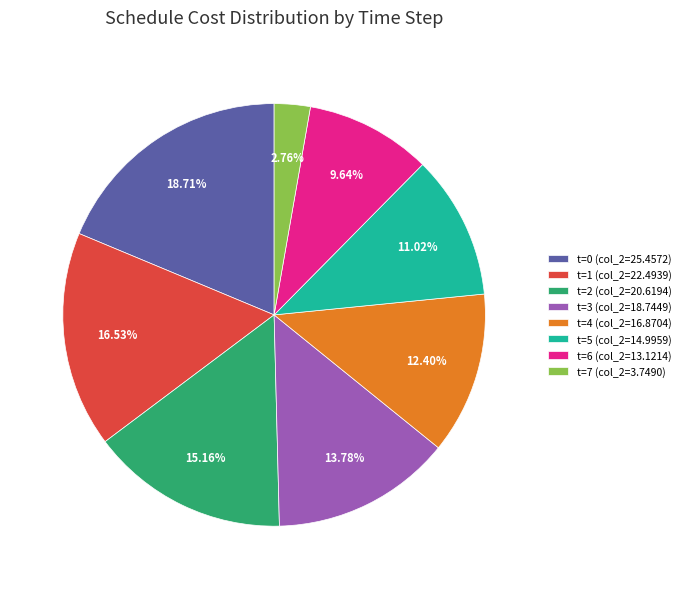

To the nearest percent, what is the difference between the largest and smallest slice percentages?

16%